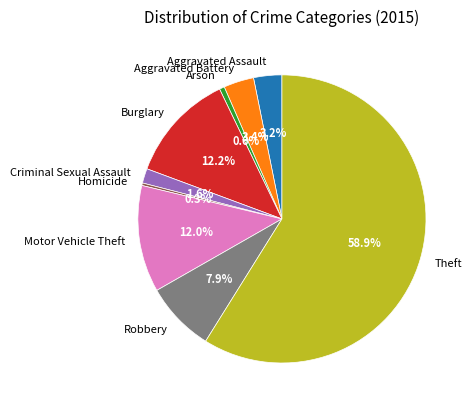

Which category has the biggest portion of the pie?

Theft